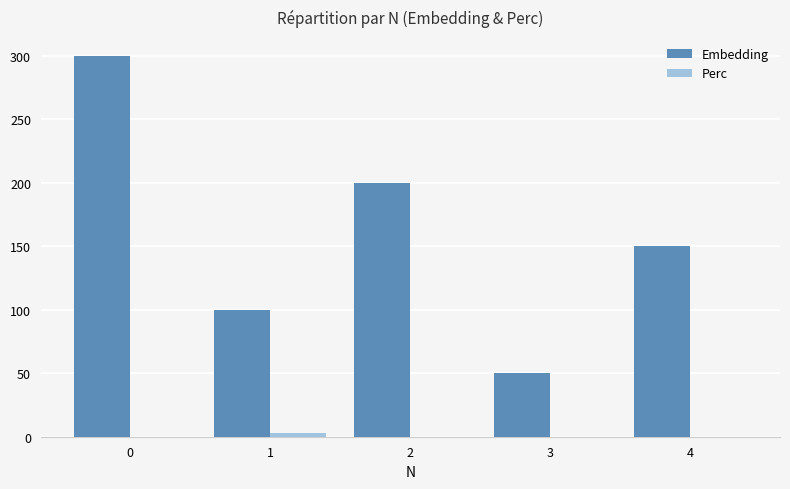

Between 0 and 4, which series saw the biggest shift?

Embedding